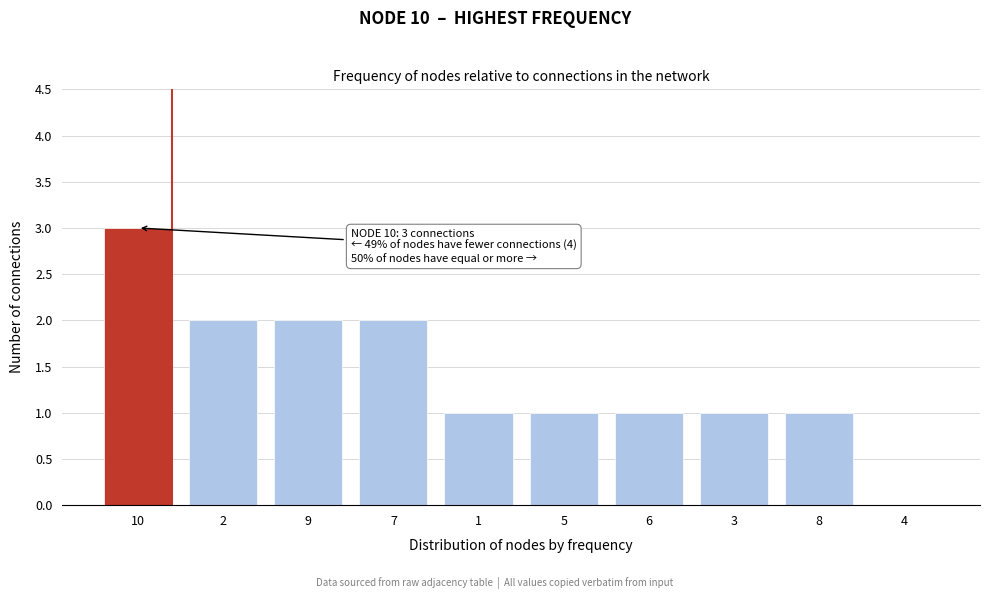

Reading left to right, transcribe all the data shown in this chart.

10=3	2=2	9=2	7=2	1=1	5=1	6=1	3=1	8=1	4=0